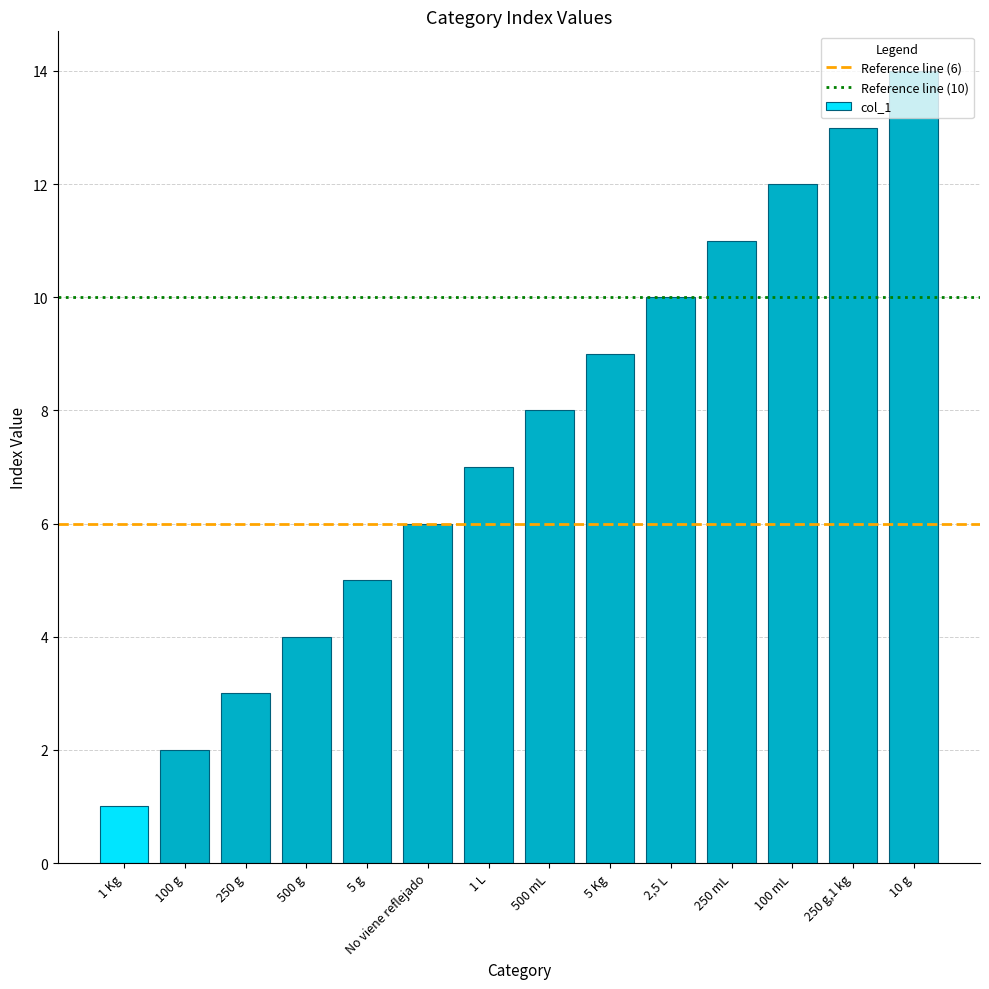

What is the label of the 14th bar from the left?

10 g